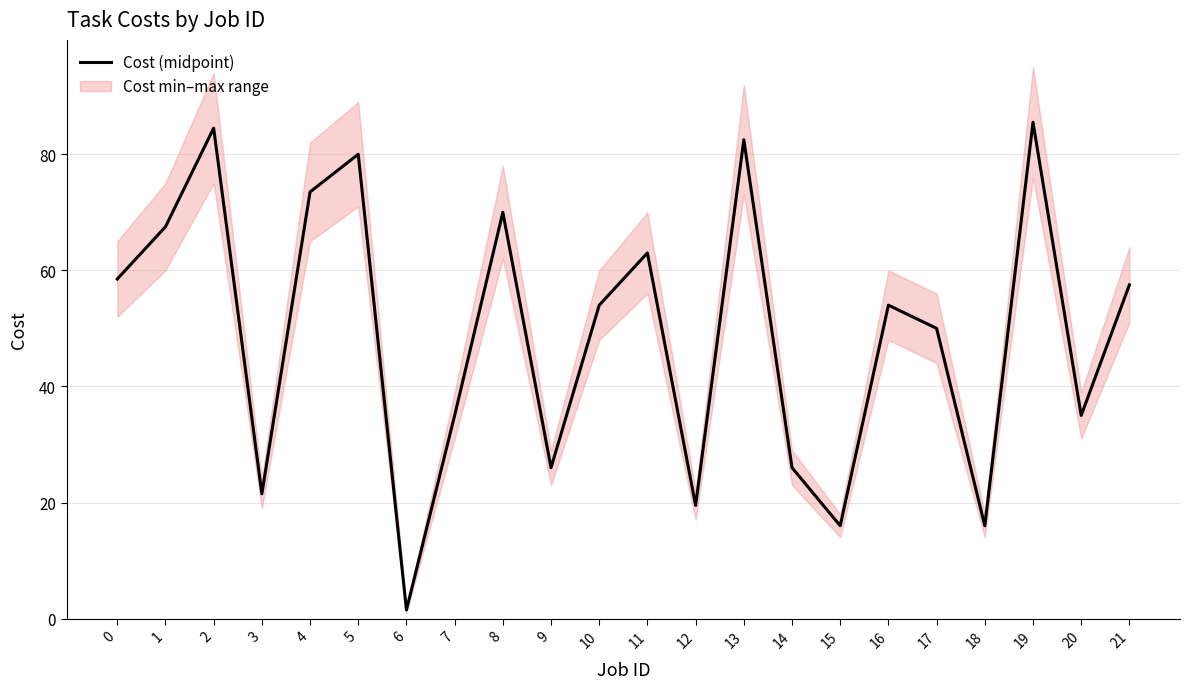

At which category does the chart reach its minimum across all series?

6